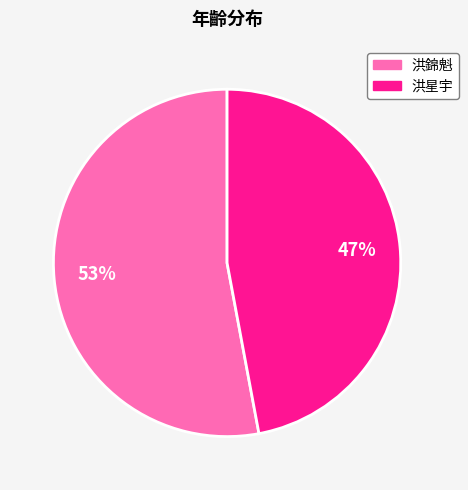

Does 洪星宇 account for over 50% of the chart?

No